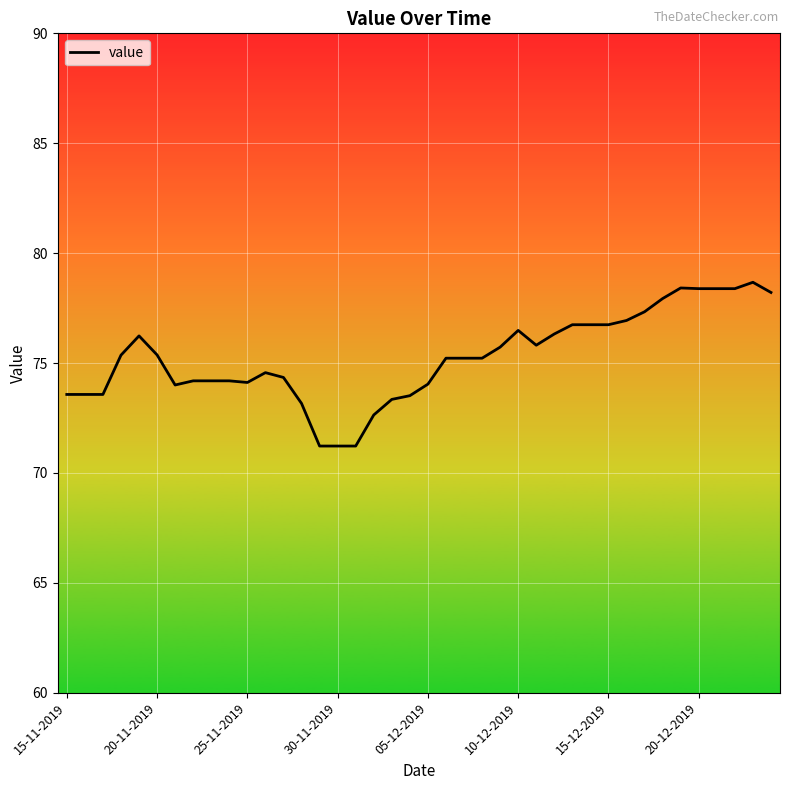

Is this an area chart (filled region under the line)?

No